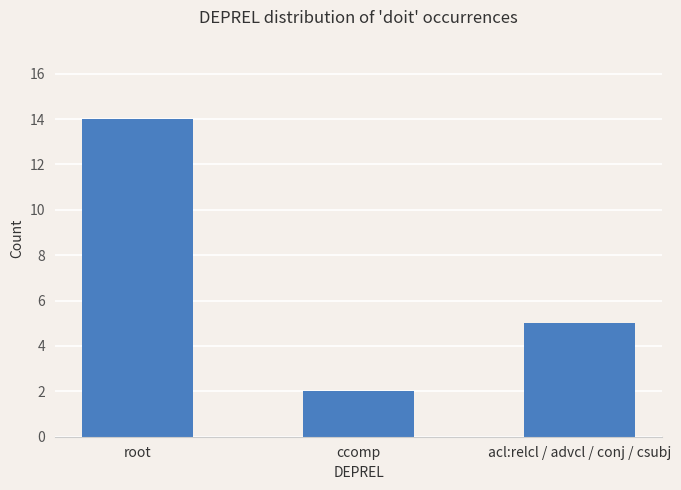

Approximately how many times larger is the value at acl:relcl / advcl / conj / csubj compared to root?

0.4